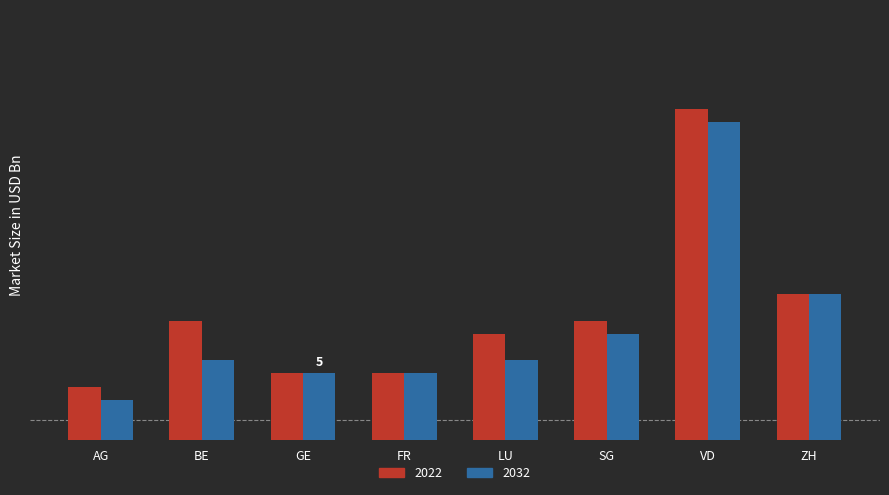

Does the chart contain any negative values?

No